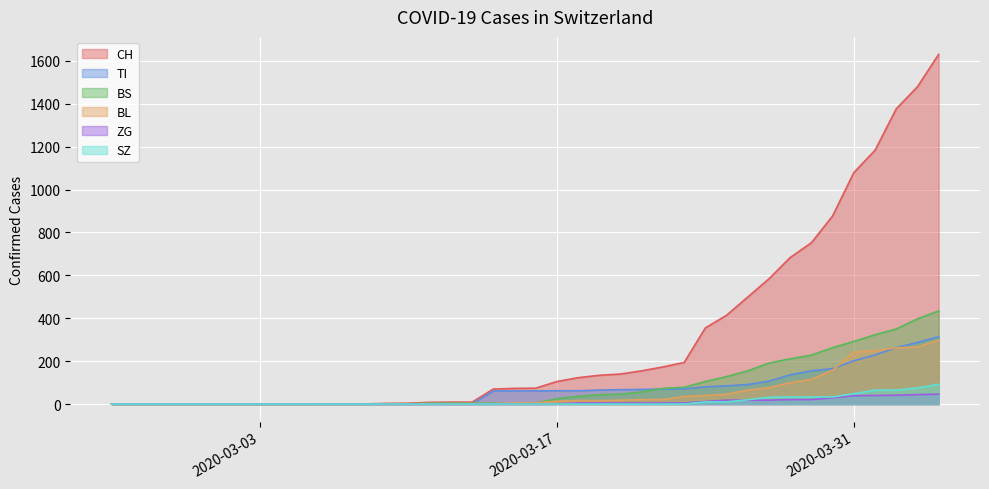

What is the difference between the maximum and second lowest values in the TI series?

314